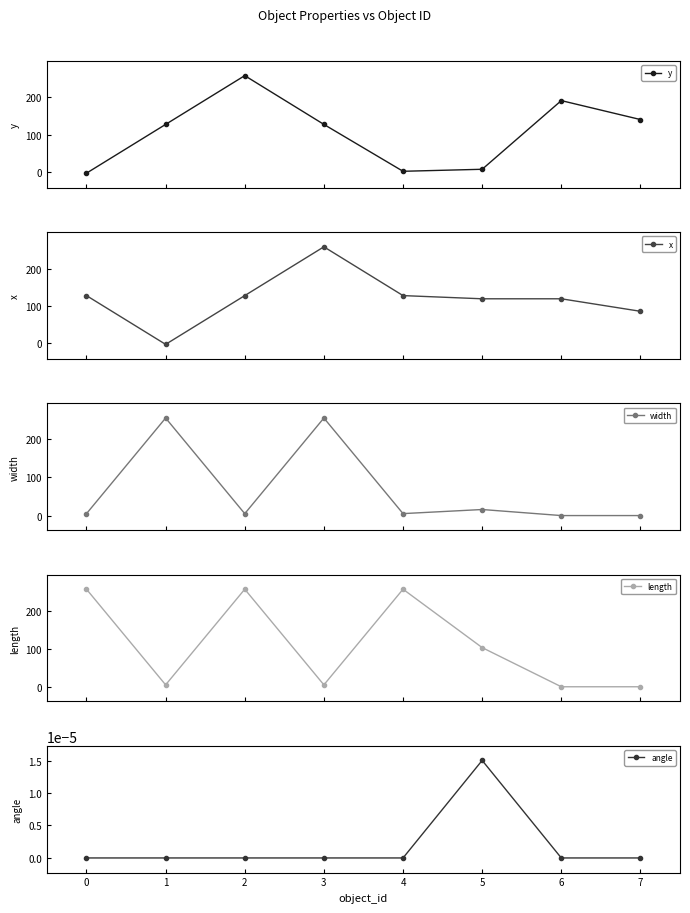

True or false: y has more than 0 points higher than both neighbors.

True